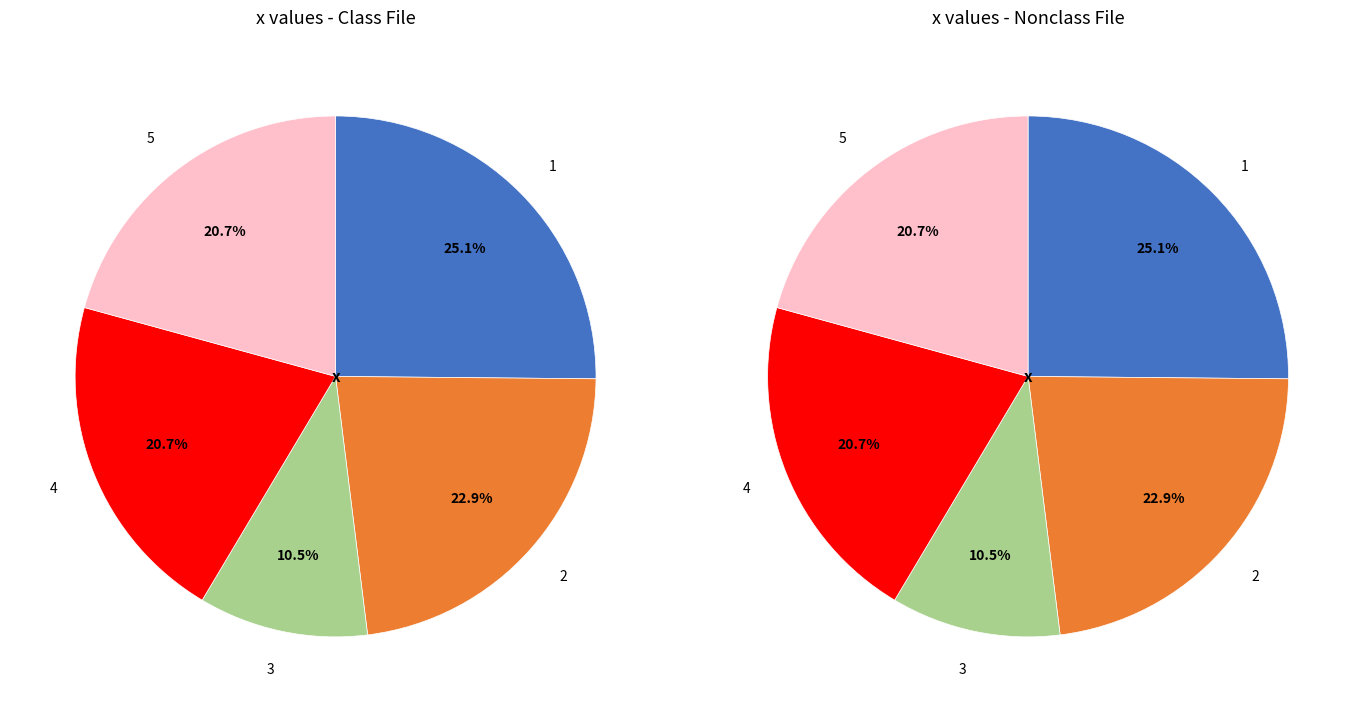

How many segments does this pie chart have?

5